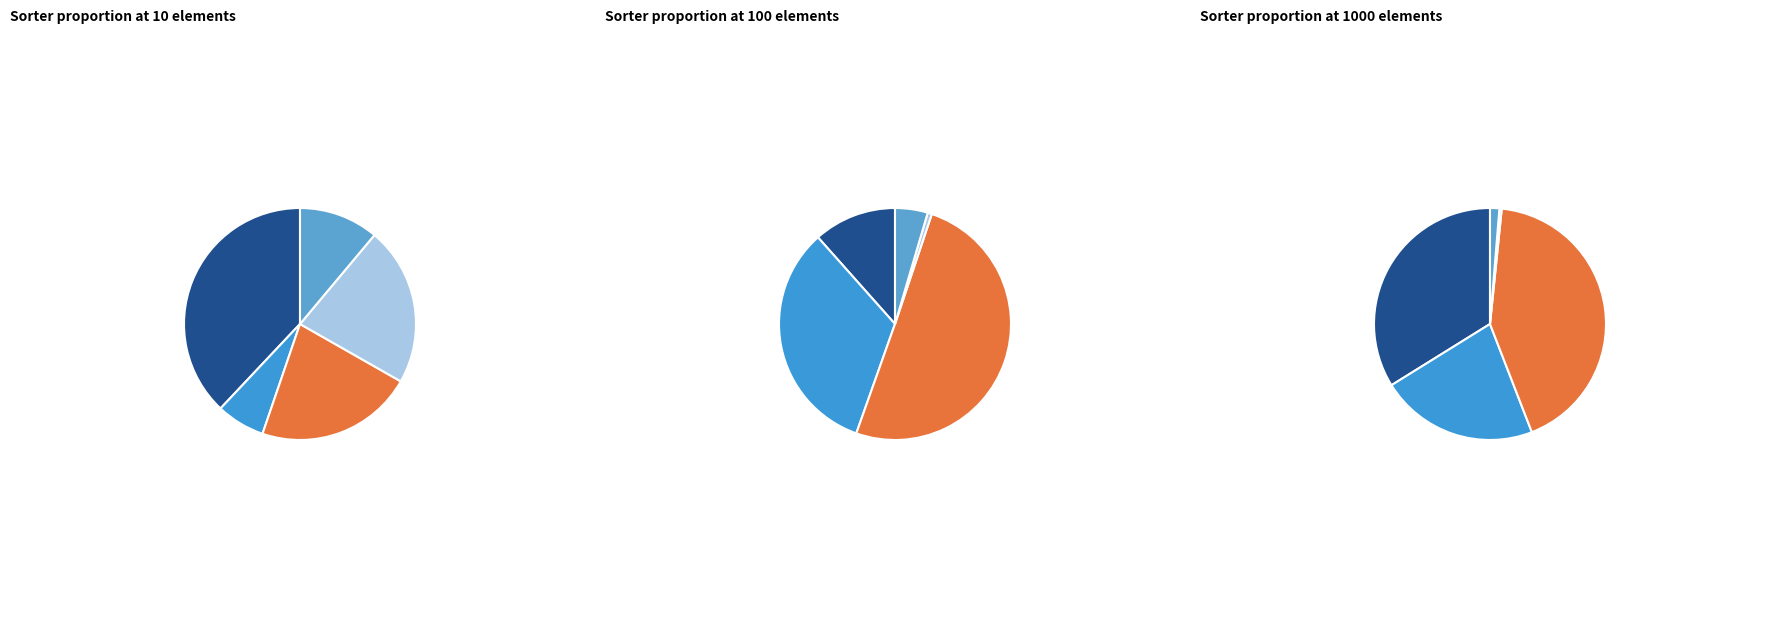

What is the largest slice in the pie chart?

PopupBubbleSorter